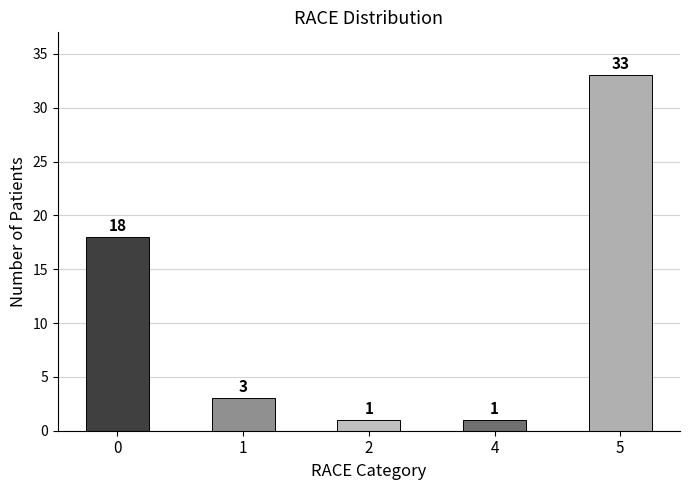

What is the greatest value displayed?

33